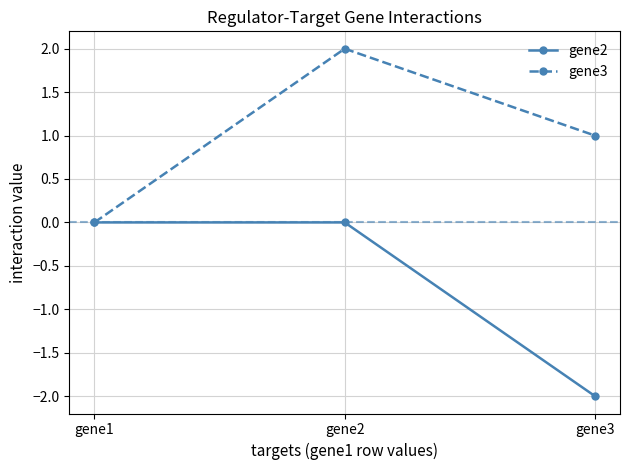

Is the value of gene3 at gene3 greater than the value of gene2 at gene2?

Yes